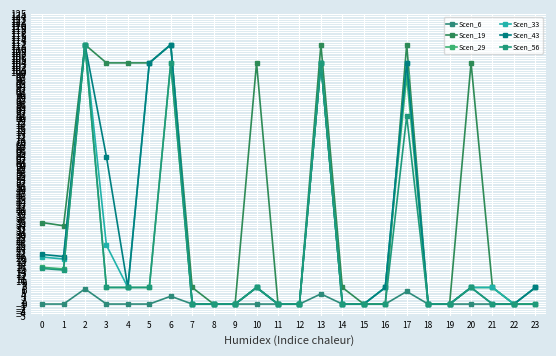

How many distinct data groups are displayed?

6